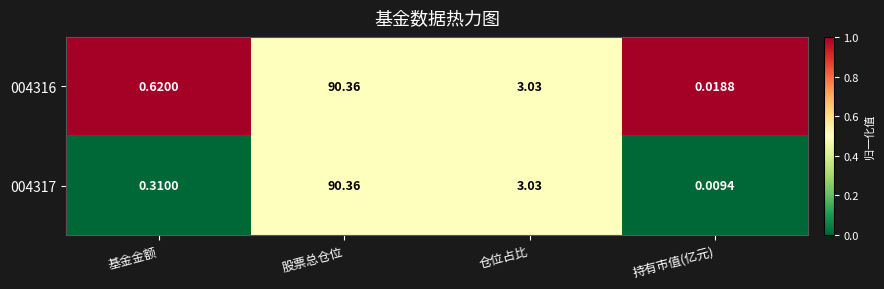

Which series changed the most between 仓位占比 and 持有市值(亿元)?

004317